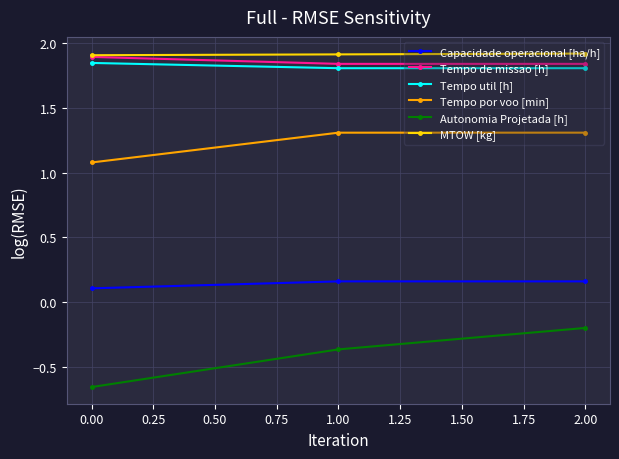

The Autonomia Projetada [h] series shows -0.1 at 2.00. True or false?

False